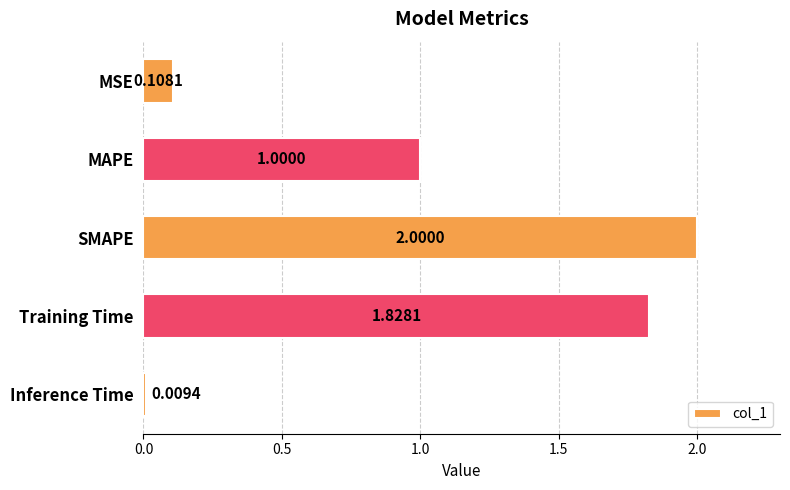

Approximately how many times larger is the value at SMAPE compared to Training Time?

1.1